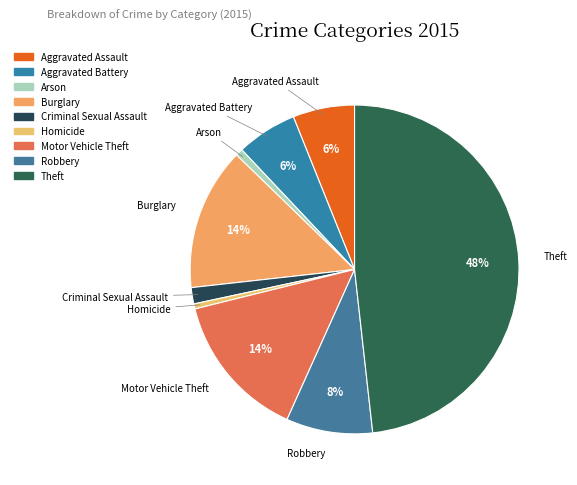

Which category has the biggest portion of the pie?

Theft